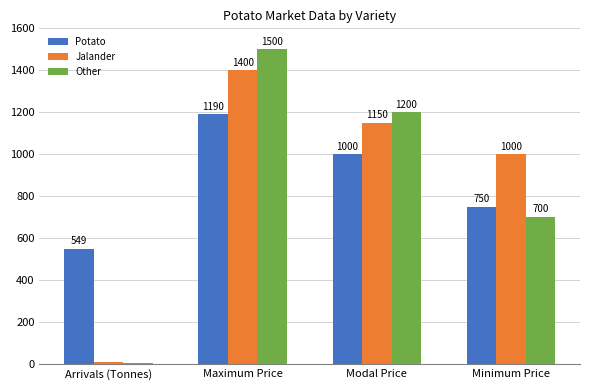

What is the maximum value shown in the chart?

1500.0